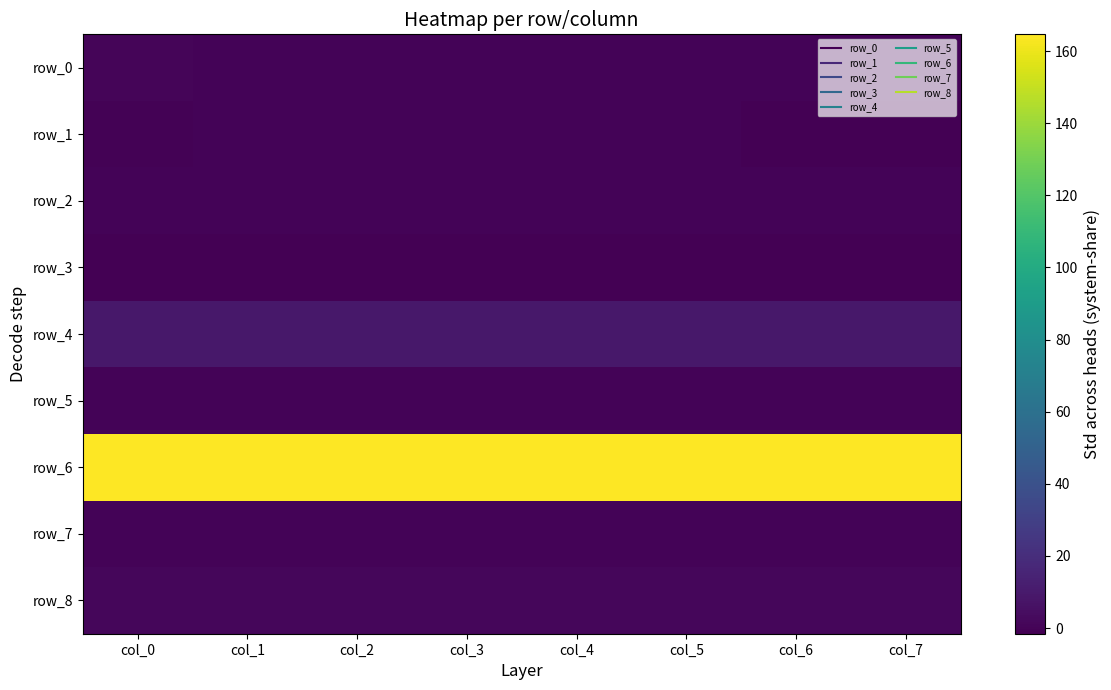

Rank the categories by row_4 value from lowest to highest.

col_7, col_6, col_5, col_4, col_3, col_2, col_1, col_0